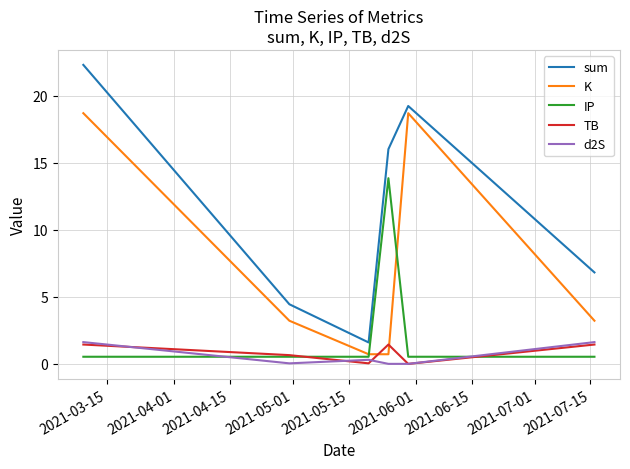

True or false: sum and TB intersect in this chart.

False